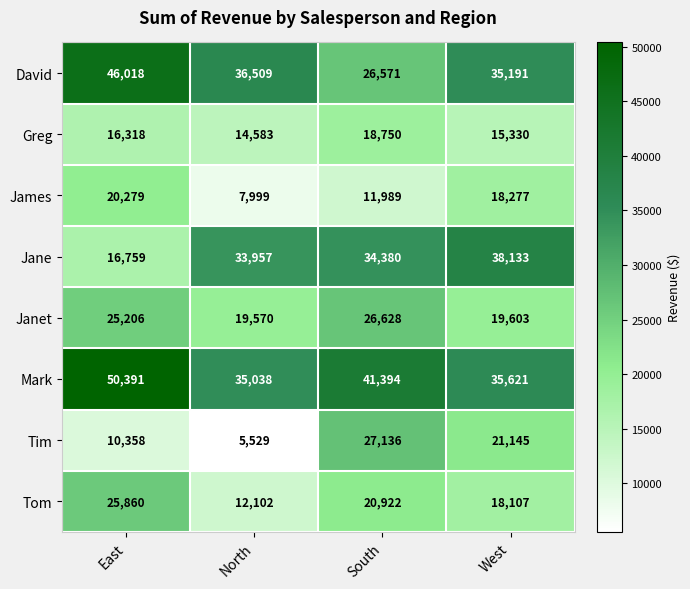

Is it true that James equals 30848 at East?

False